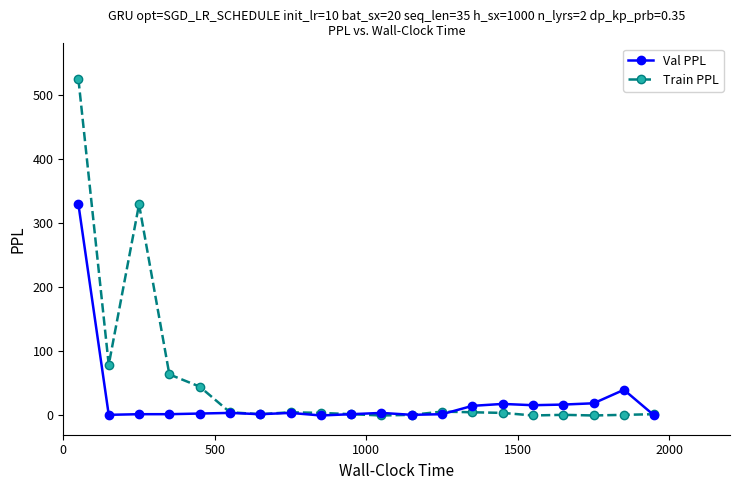

Rank the series by their average value, from highest to lowest.

Train PPL, Val PPL